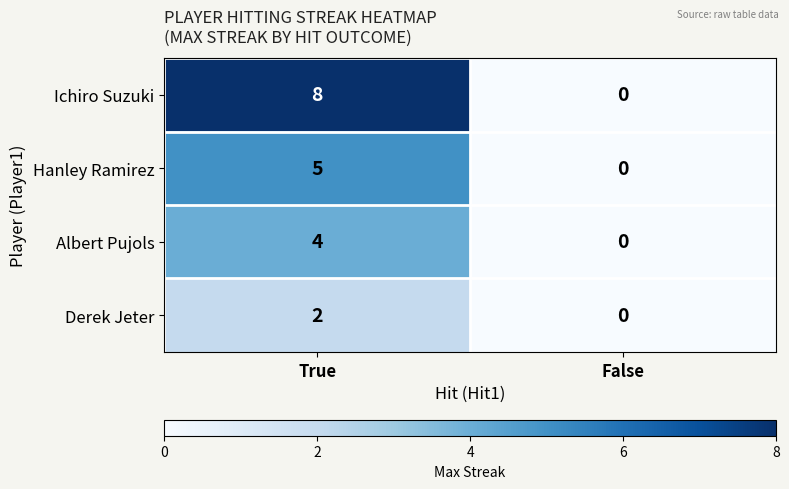

What is the sum of all Hanley Ramirez values?

5